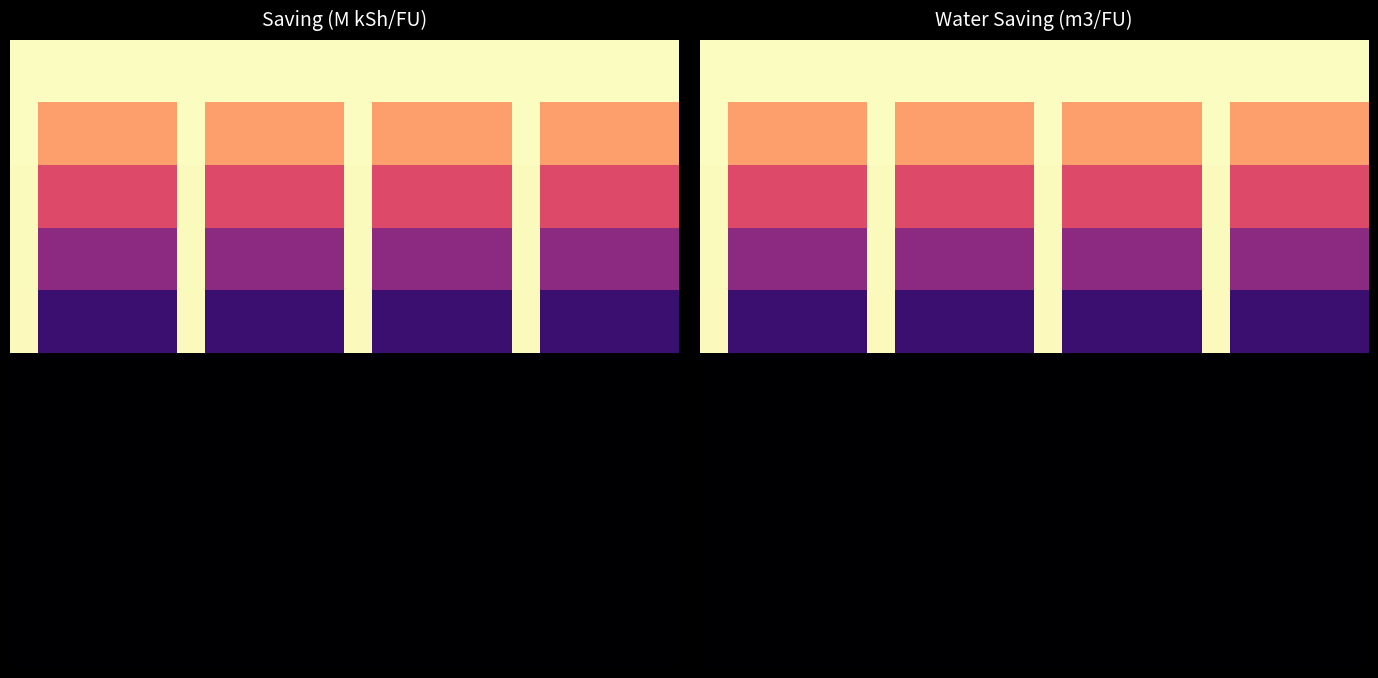

At how many categories does at least one series exceed 0?

24